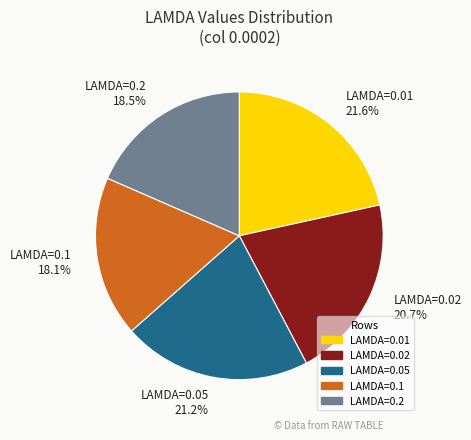

Which has a higher value, LAMDA=0.1 or LAMDA=0.02?

LAMDA=0.02